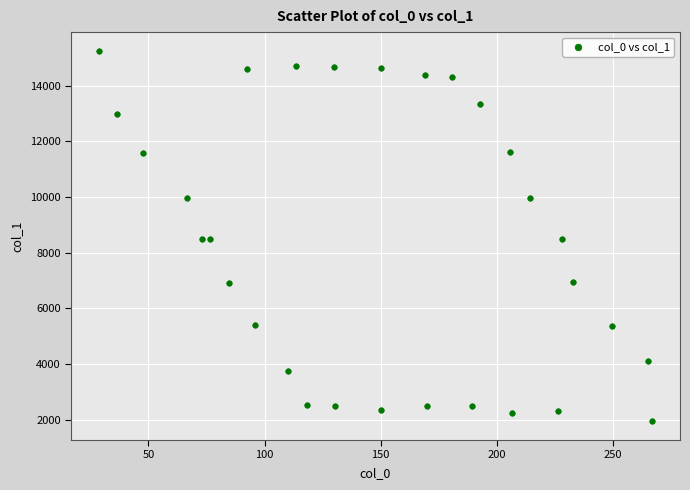

What is the range of Y values (max minus min)?

13308.4